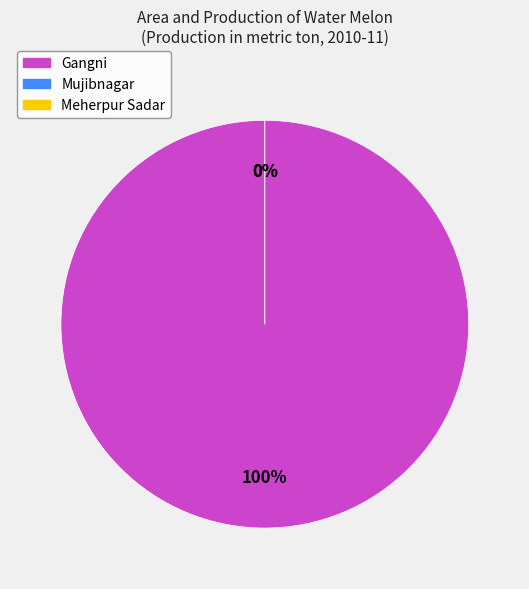

To the nearest percent, what portion does Gangni represent?

100%